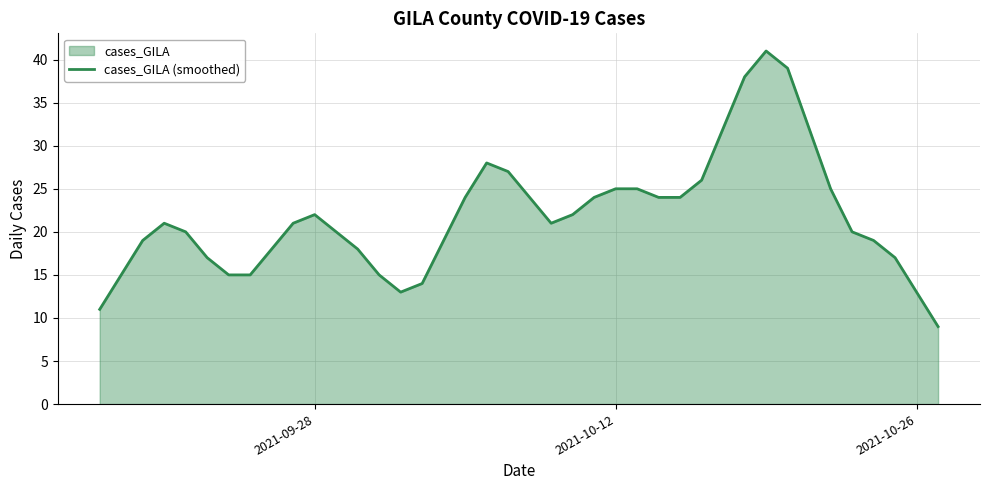

Does the chart display data point markers on the line(s)?

No